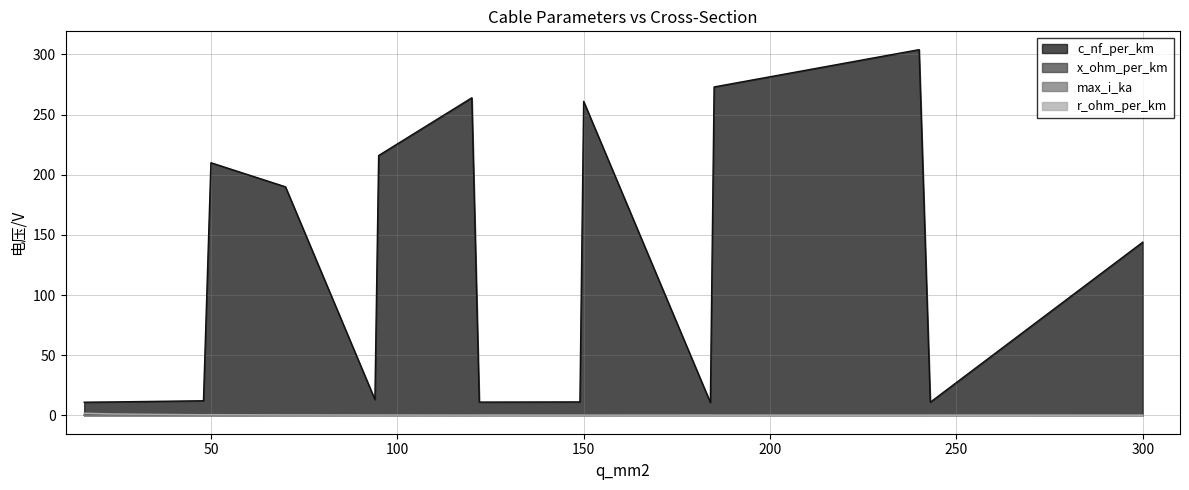

What is the approximate value of max_i_ka at 24?

0.1